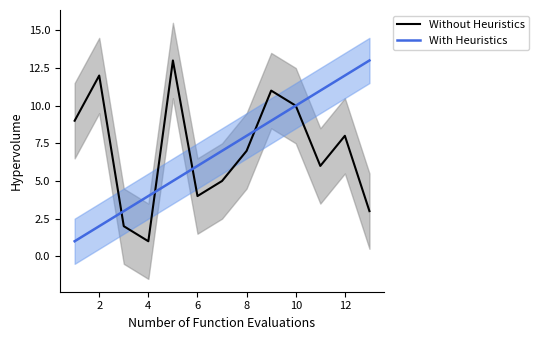

Is it true that Without Heuristics equals 10 at 10?

True